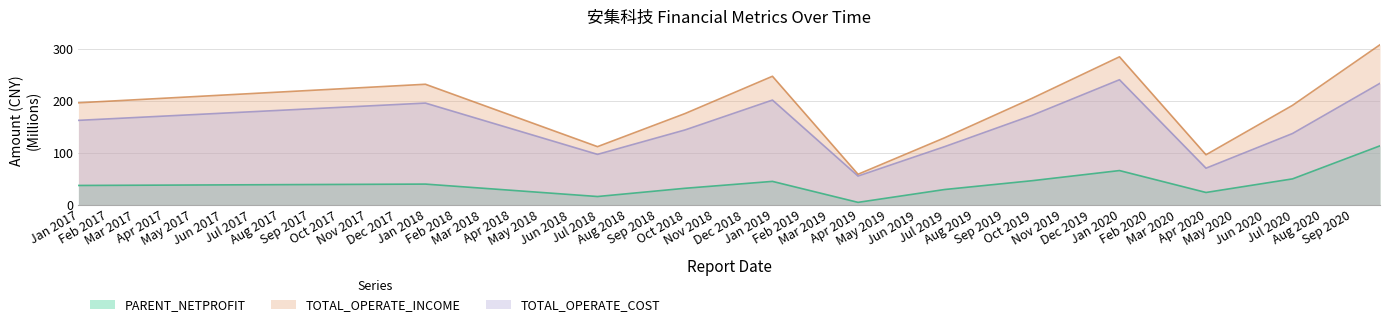

What is the lowest value of the TOTAL_OPERATE_INCOME series?

58.7